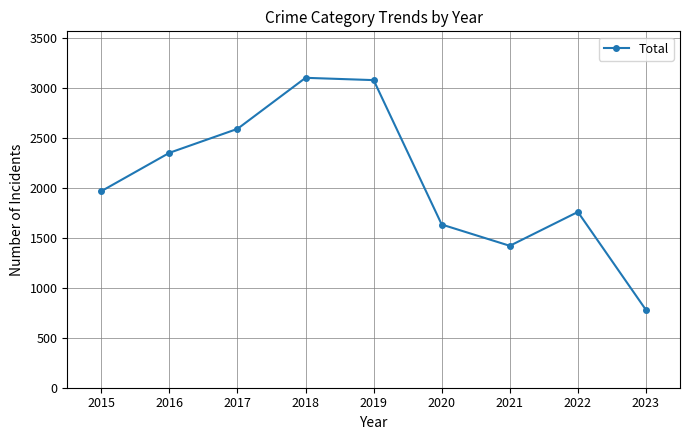

What is the average value?

2077